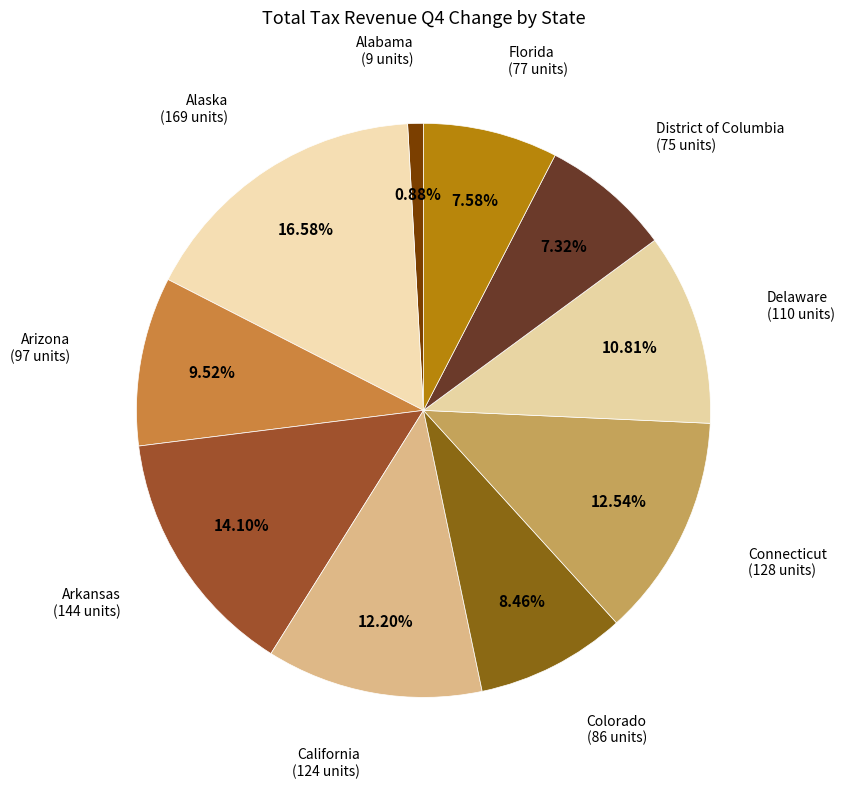

Does any single category account for the majority?

No